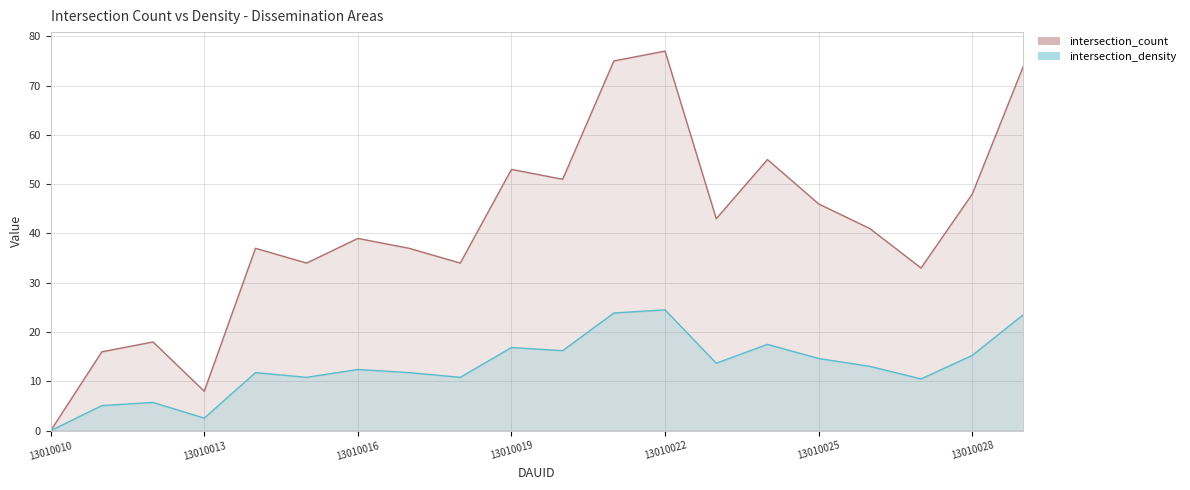

What is the value of the intersection_count point at the 11th from the left?

51.0